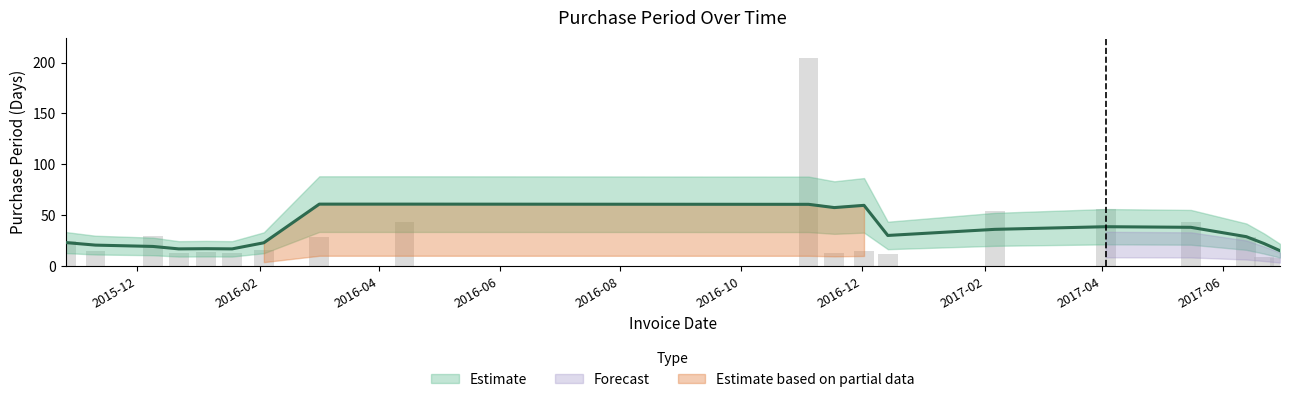

Reading right to left, what are all the values shown in this chart?

8	9	28	43	56	54	12	15	13	204	43	28	16	13	14	13	29	15	25